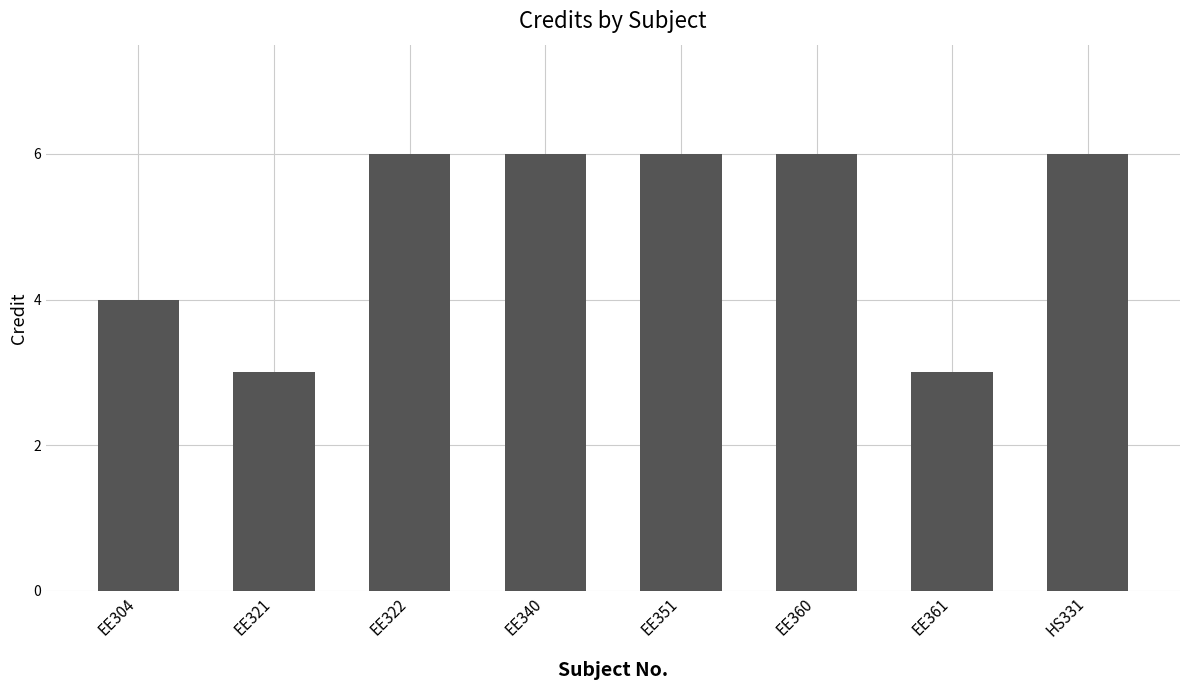

What is the maximum value shown in the chart?

6